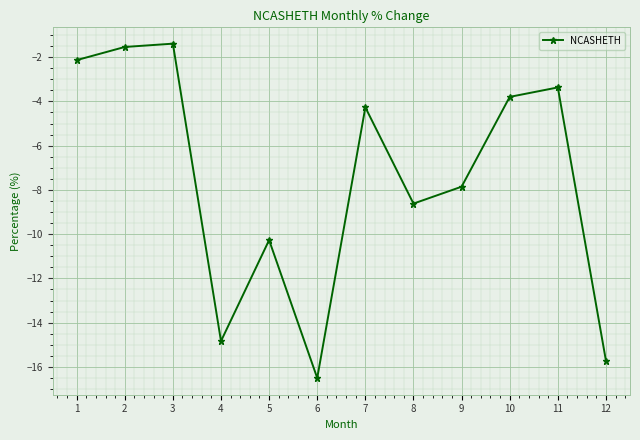

List the labels in order of value, smallest first.

6, 12, 4, 5, 8, 9, 7, 10, 11, 1, 2, 3